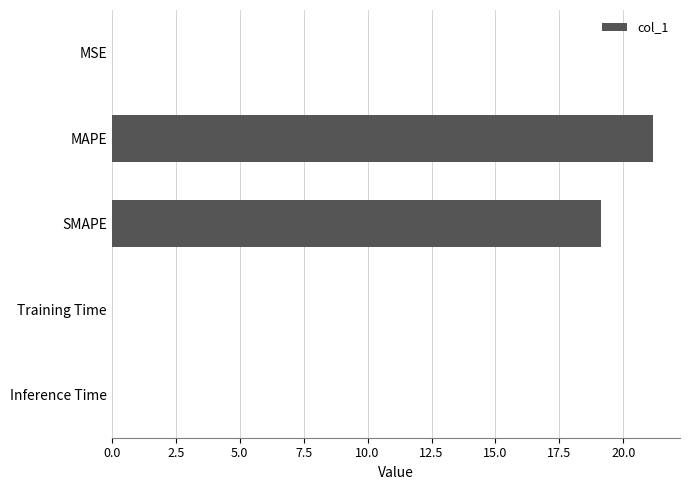

Which category has the highest value across all series?

MAPE